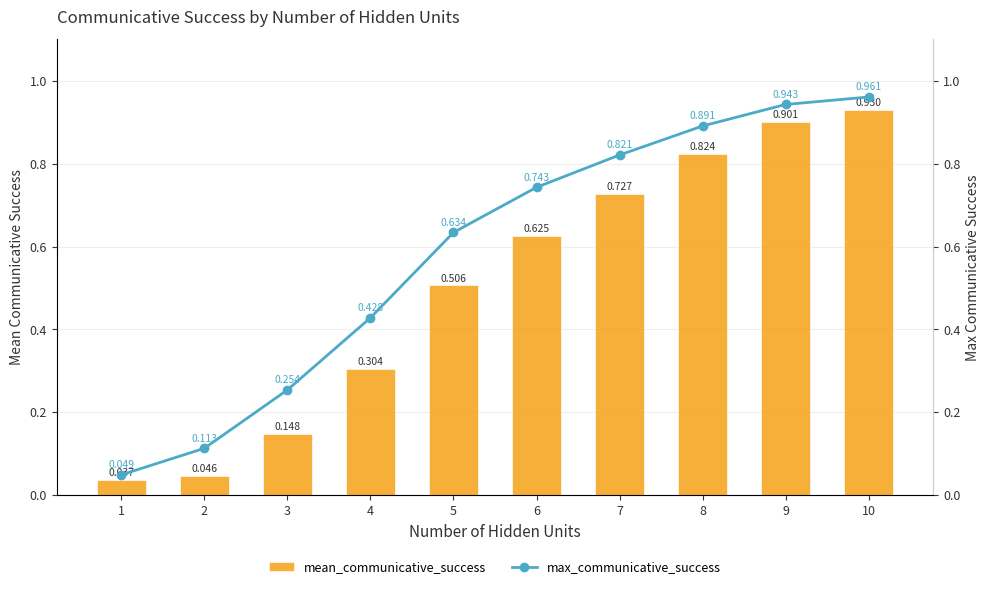

Which series has the widest spread of values?

max_communicative_success